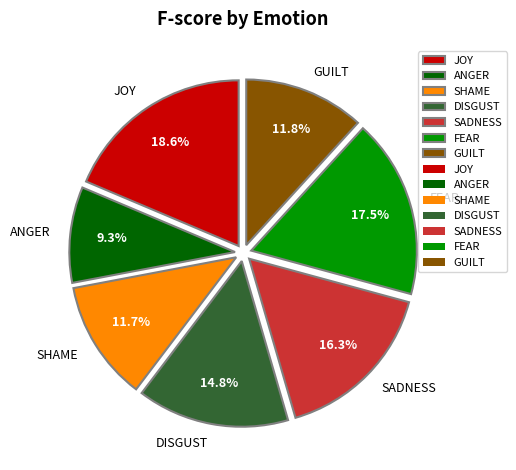

To the nearest percent, what is the average slice percentage?

14%